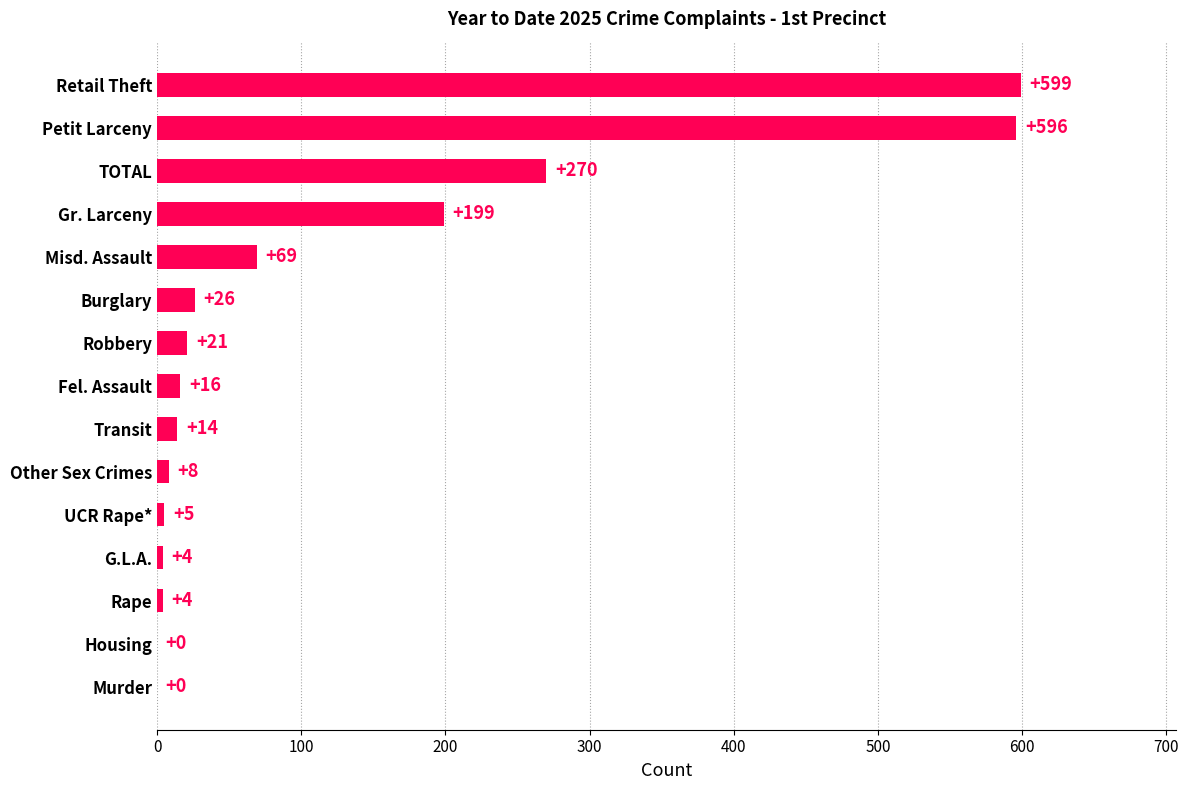

What is the sum of the values at Petit Larceny and Murder?

596